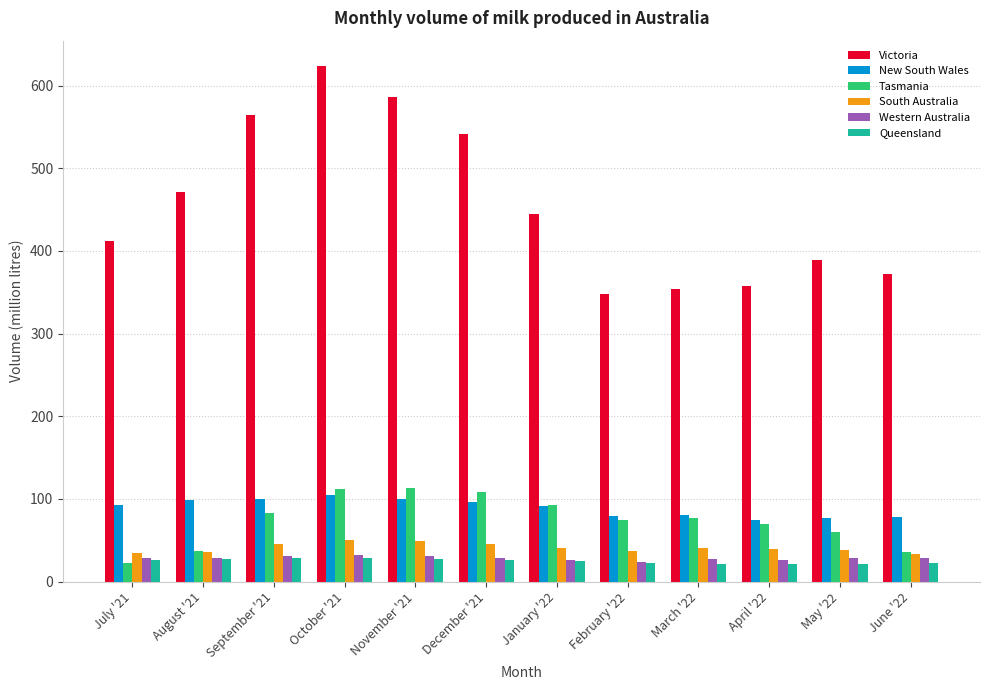

Which series has the widest spread of values?

Victoria